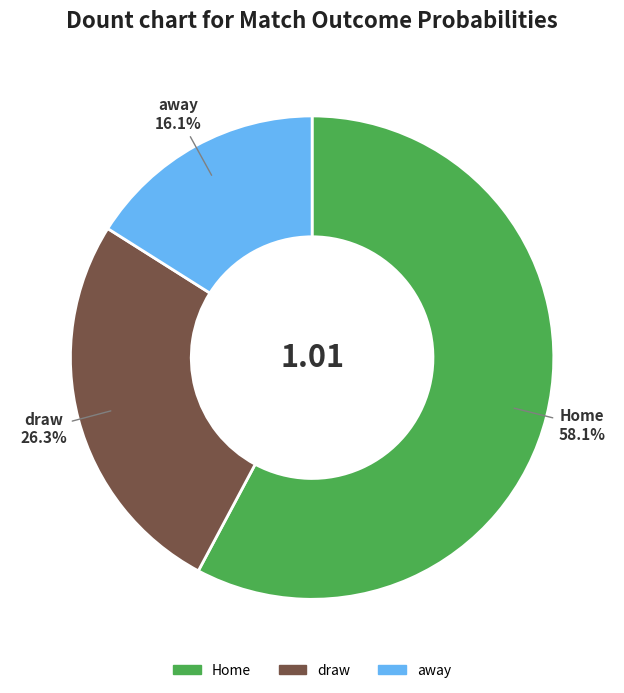

What is the change in value from Home to draw?

-0.3